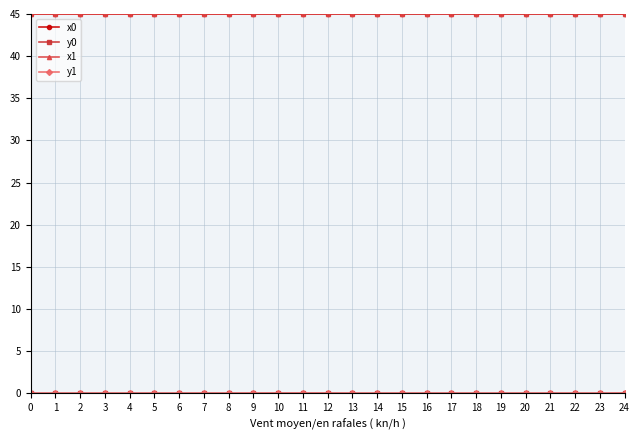

True or false: x1 has a value of 45.0 at 4.

True